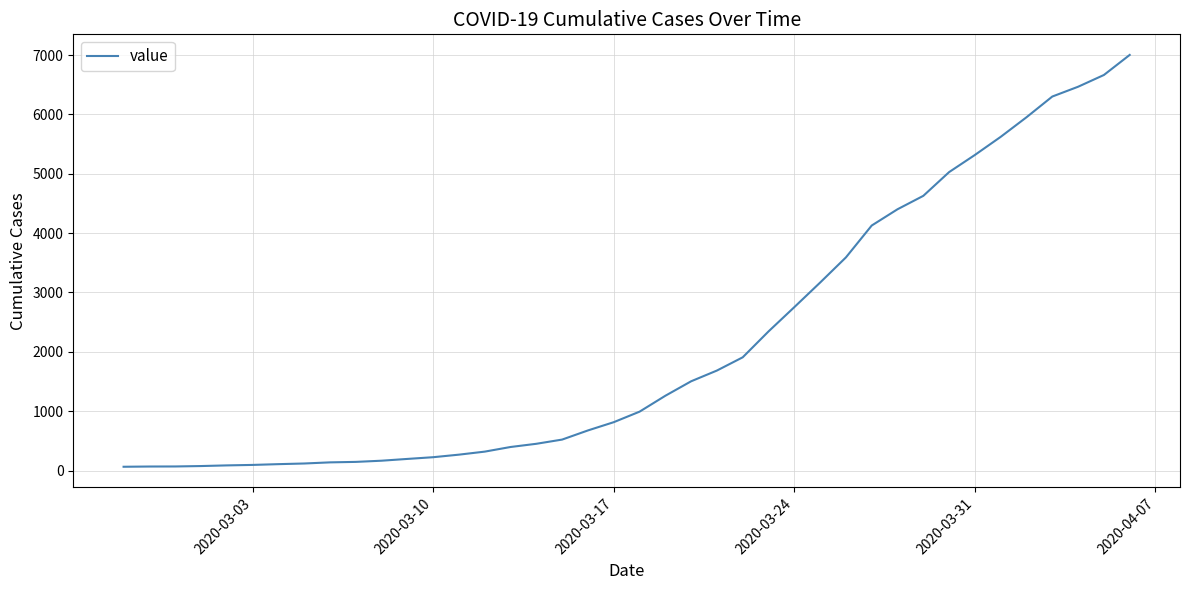

What is the difference between the maximum and minimum values?

6938